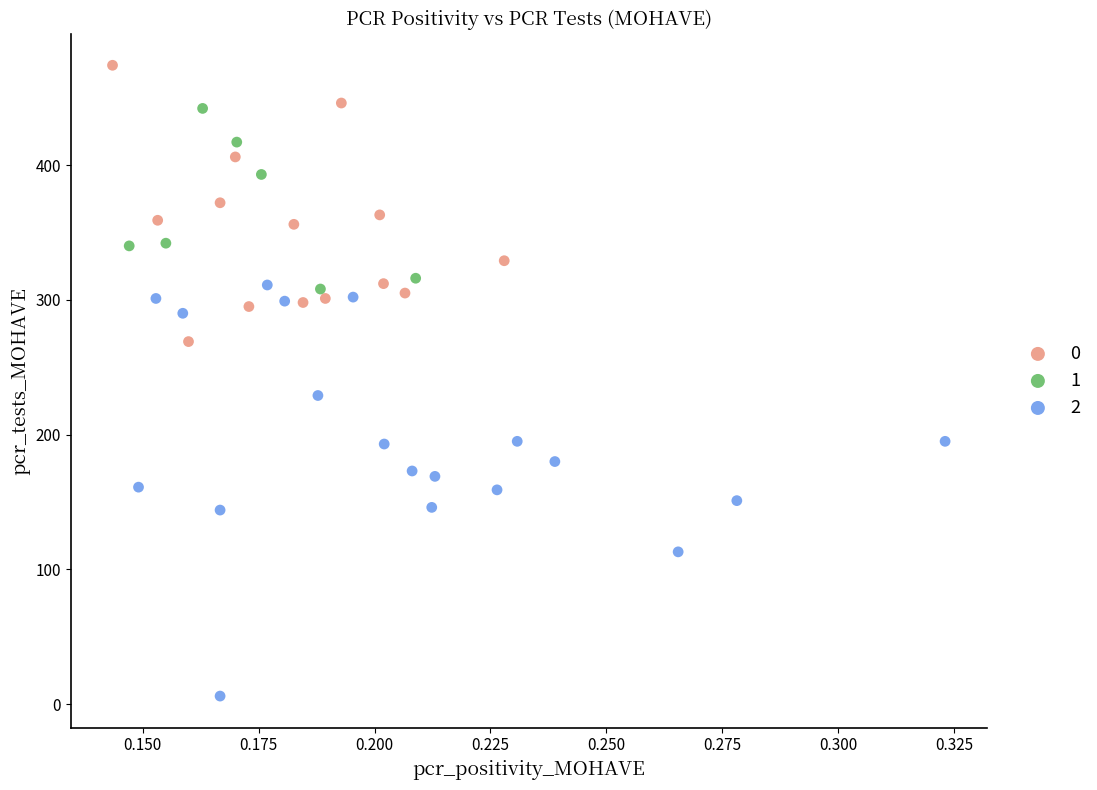

What are all the series names shown in the legend?

0, 1, 2